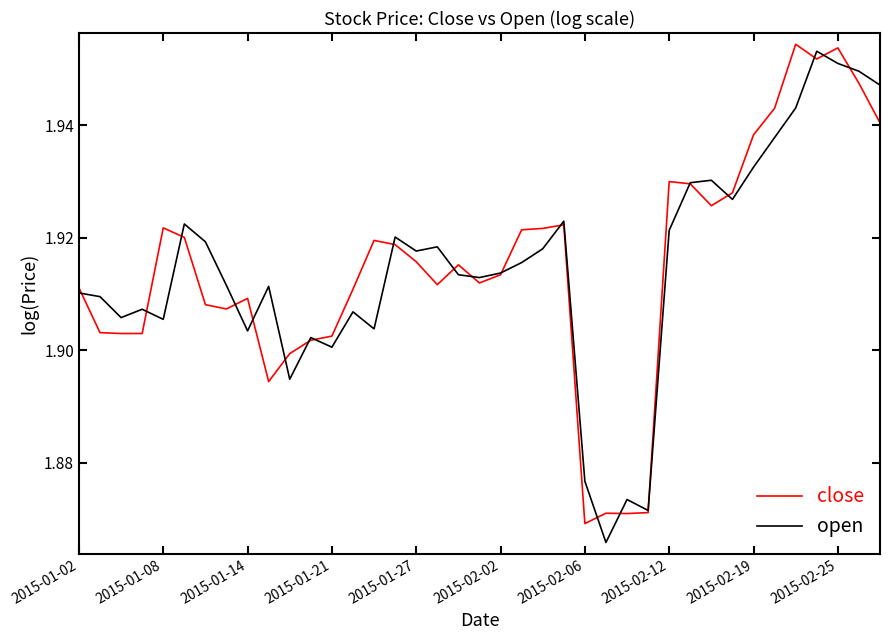

What are all the series names shown in the legend?

close, open